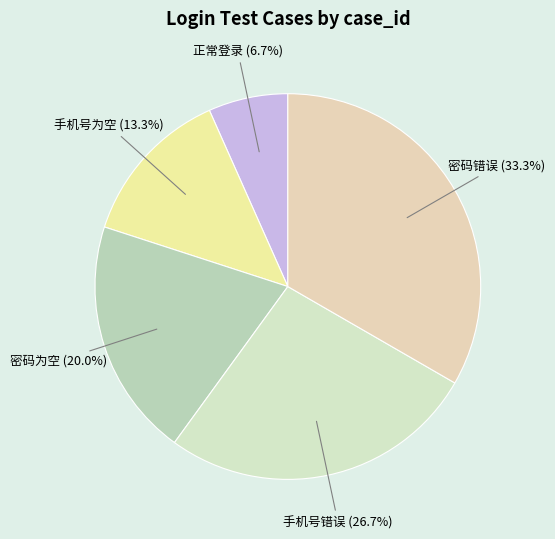

Is it true that 密码为空 is 20% of the pie?

True